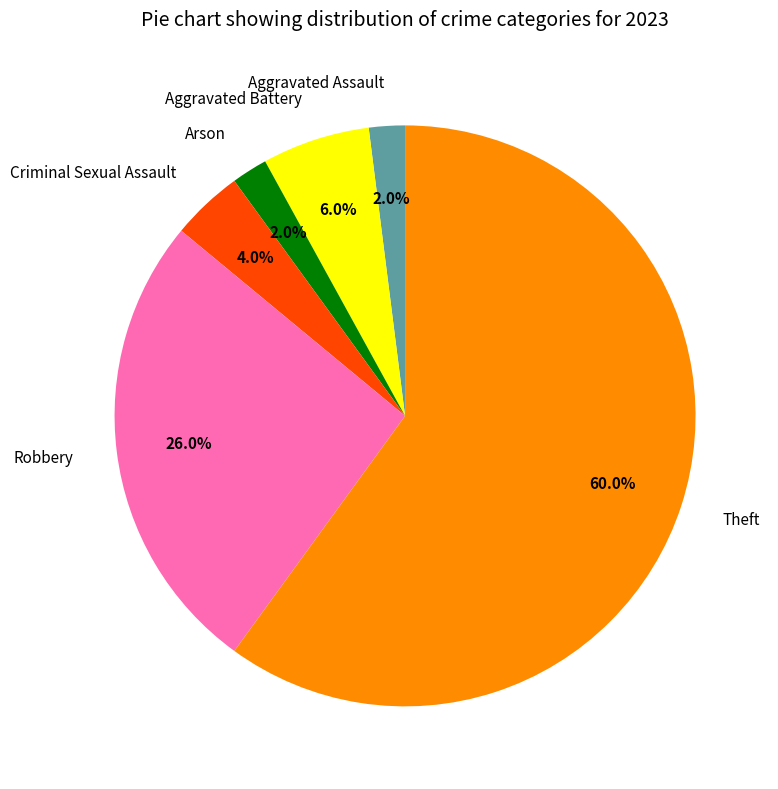

What is the ratio of the value at Theft to the value at Arson?

30.0